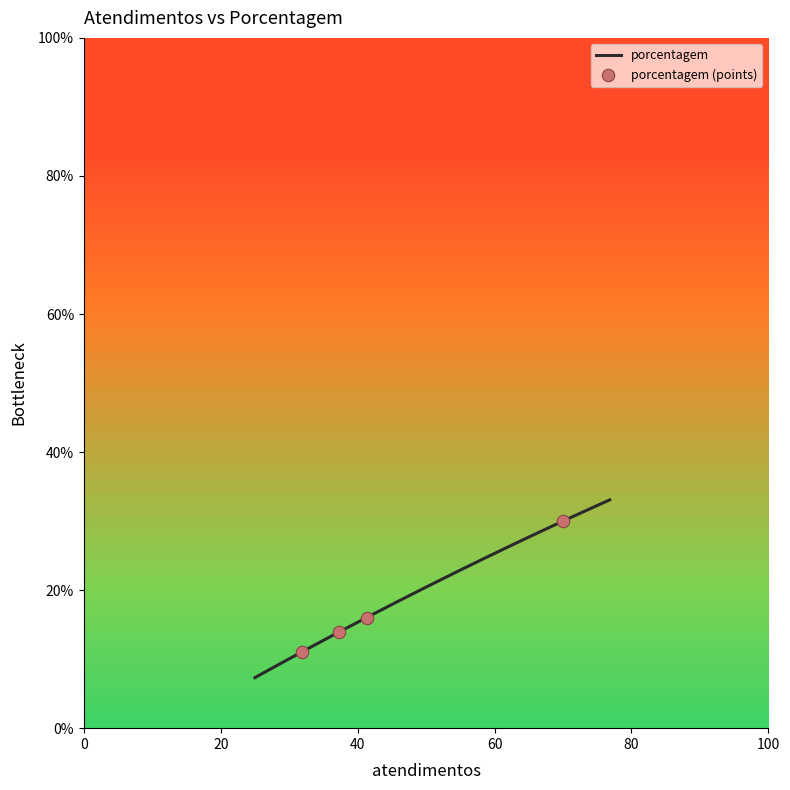

What is the highest value of the porcentagem series?

33.1